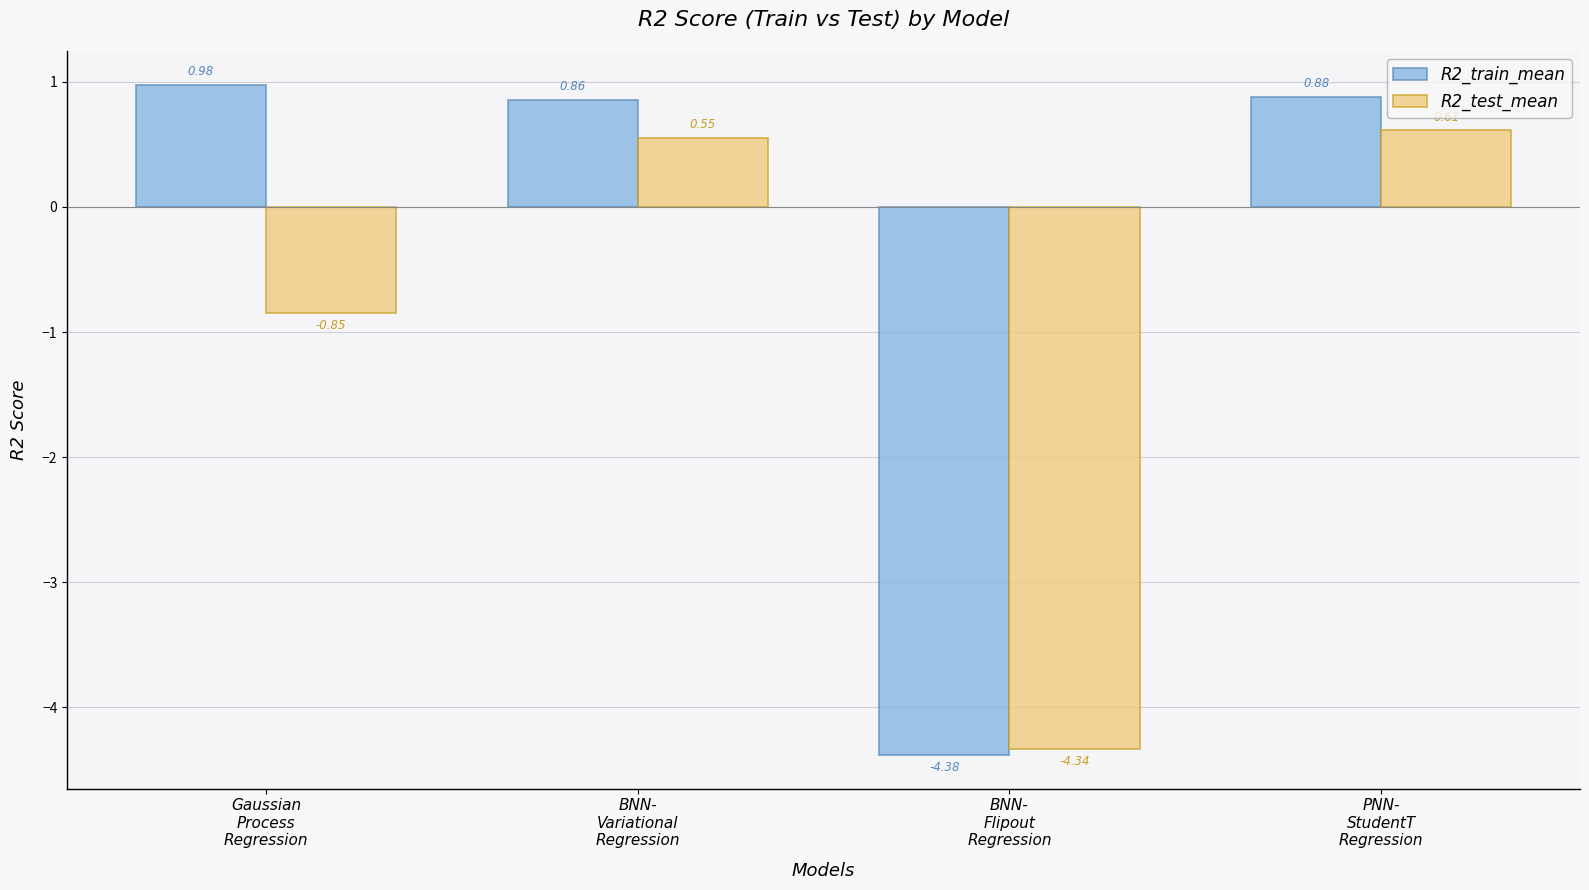

At how many categories does at least one series exceed -2?

3